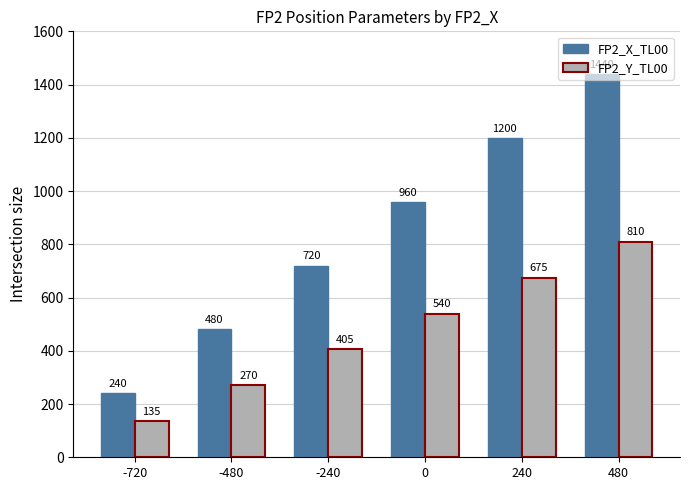

What is the total value across all series at -240?

1125